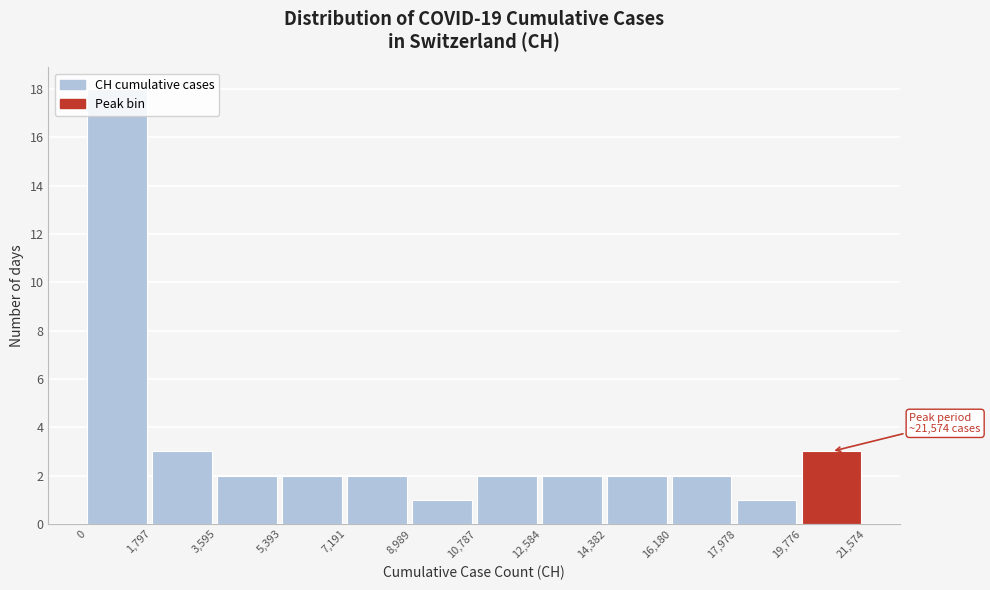

Which range on the x-axis has the tallest bar?

0 to 1,797